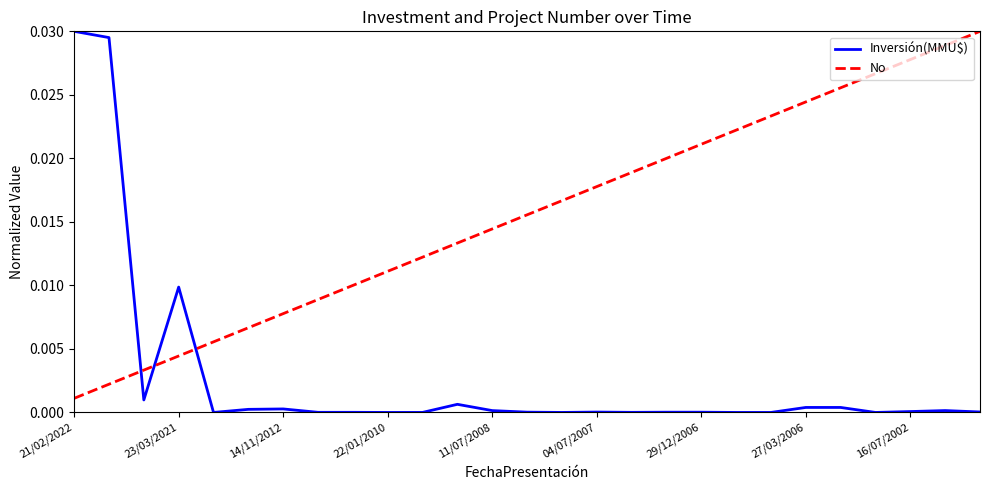

Which series has the largest total across all categories?

No